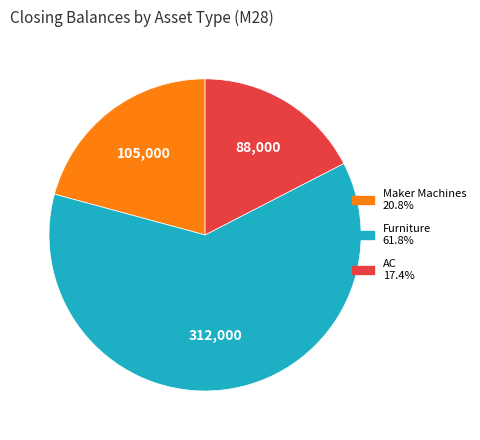

What is the majority slice?

Furniture